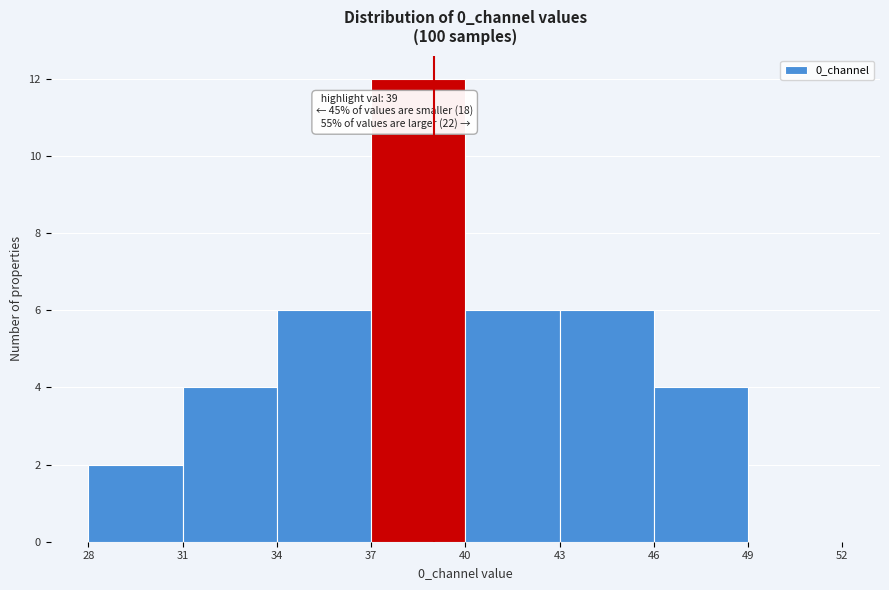

Over which range of the x-axis is the bar tallest?

37 to 40